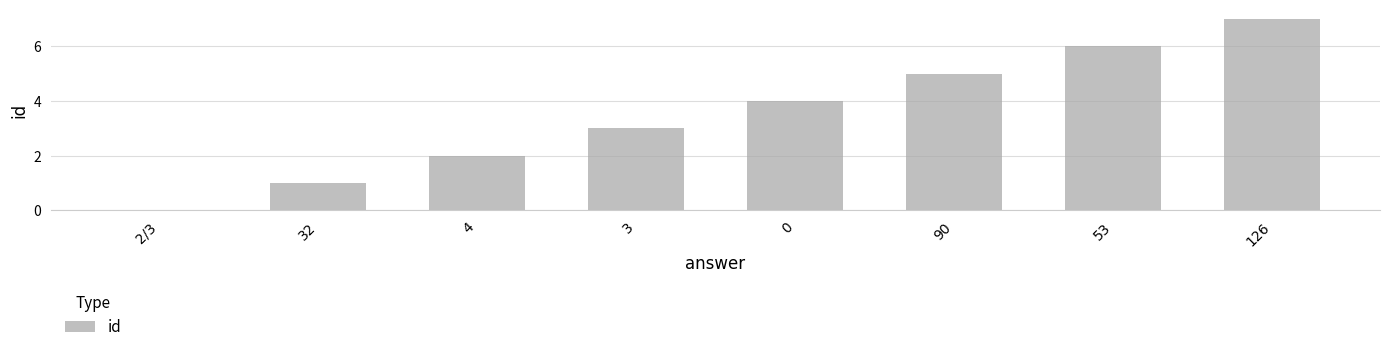

At which category does the chart reach its peak across all series?

126